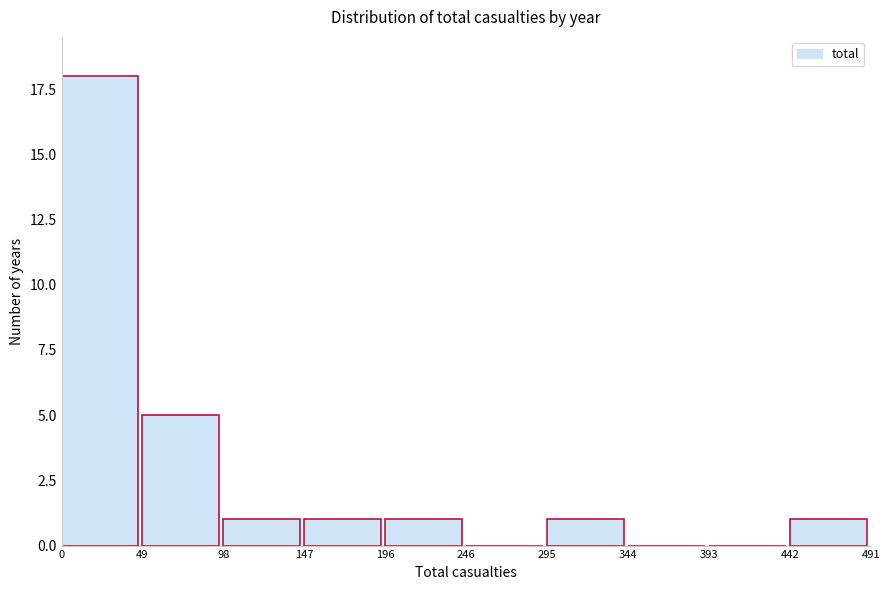

Reading left to right, list every bar in this chart as the range it spans on the x-axis followed by its height. The values are not printed on the chart, so give them approximately, as read against the axis.

0 to 49: 18
49 to 98: 5
98 to 147: 1
147 to 196: 1
196 to 246: 1
246 to 295: 0
295 to 344: 1
344 to 393: 0
393 to 442: 0
442 to 491: 1